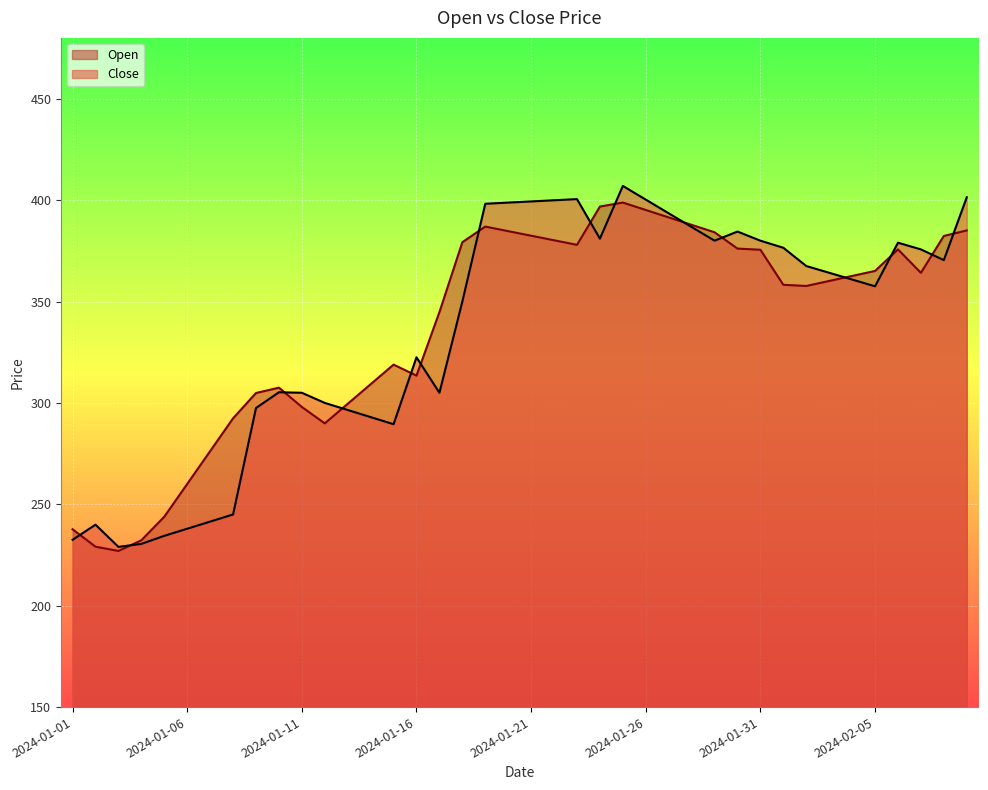

Which series changed the most between 2024-01-19 and 2024-01-20?

Open